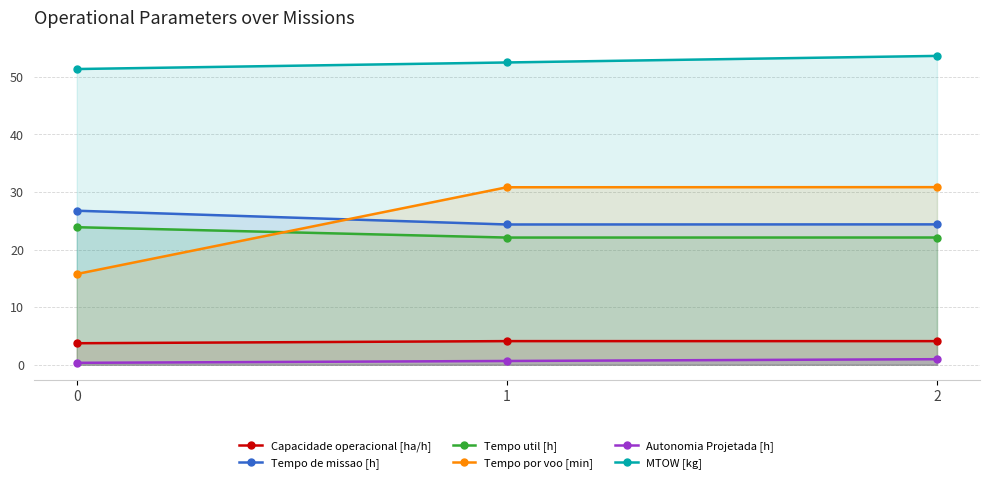

What is the total value across all series at 0?

121.8